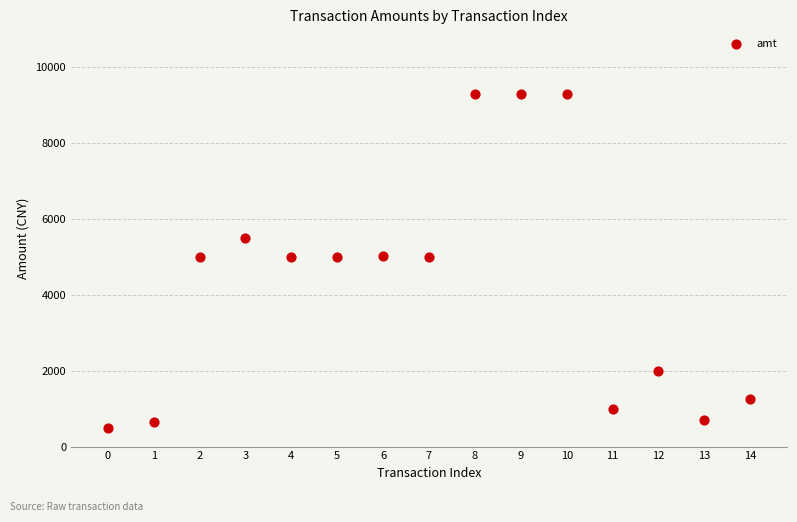

What is the range of Y values (max minus min)?

8800